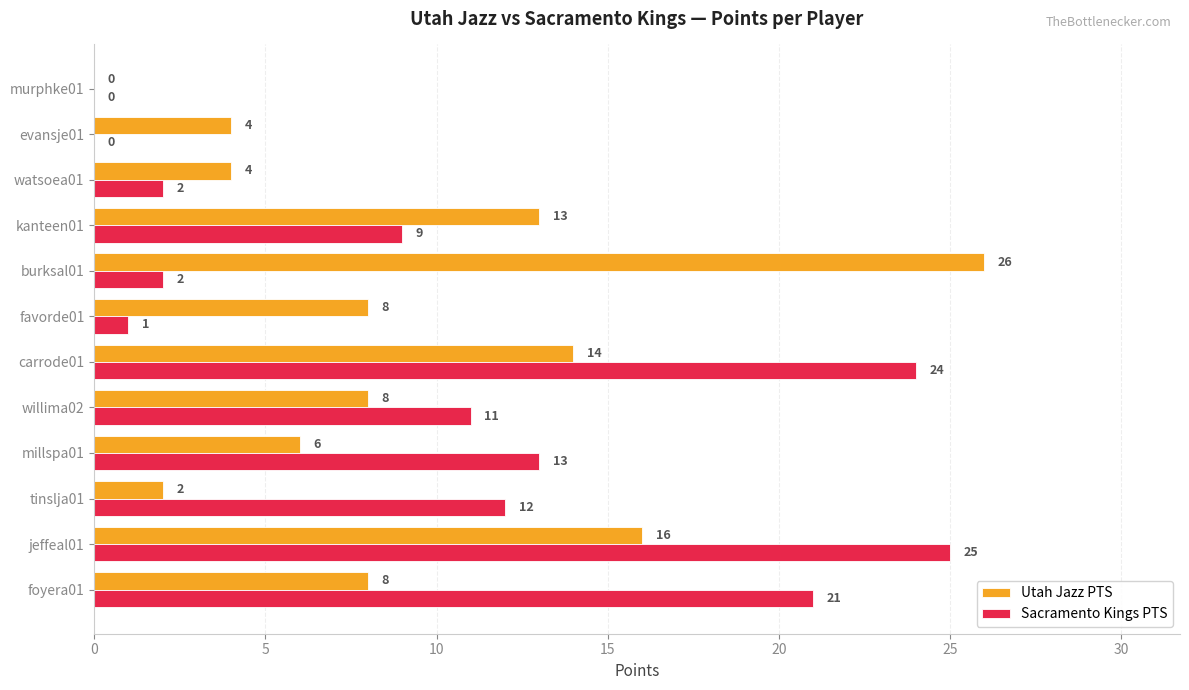

What are all the series names shown in the legend?

Utah Jazz PTS, Sacramento Kings PTS